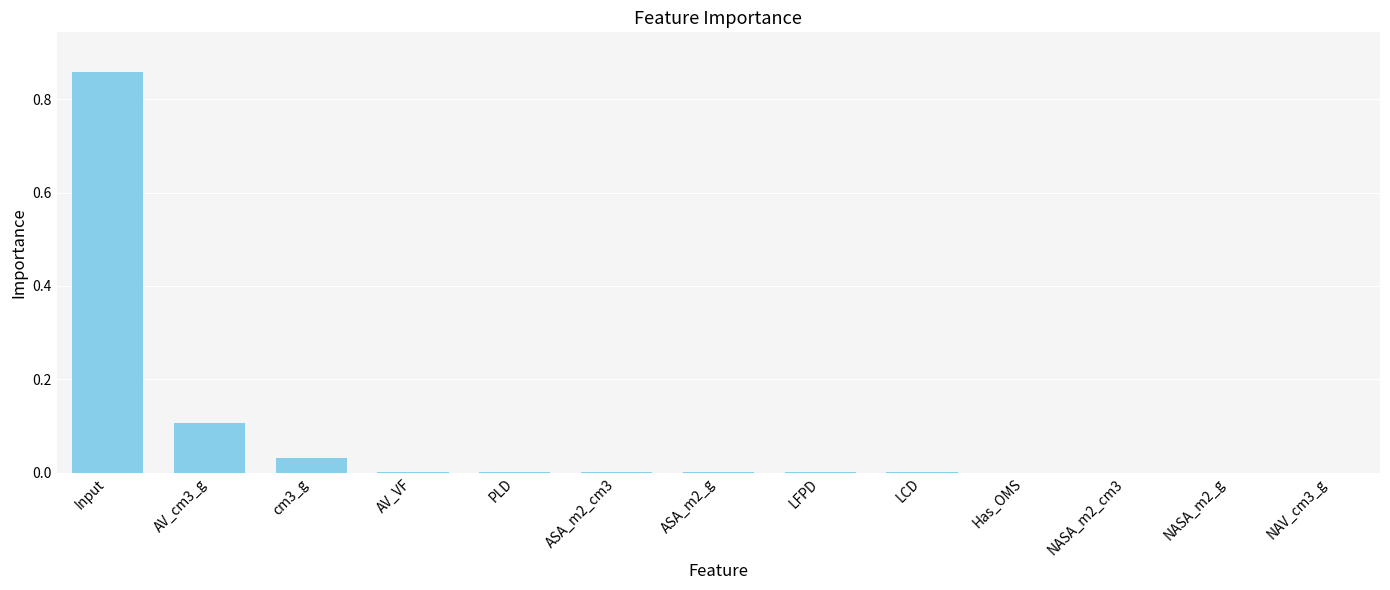

Count the number of categories in the chart.

13